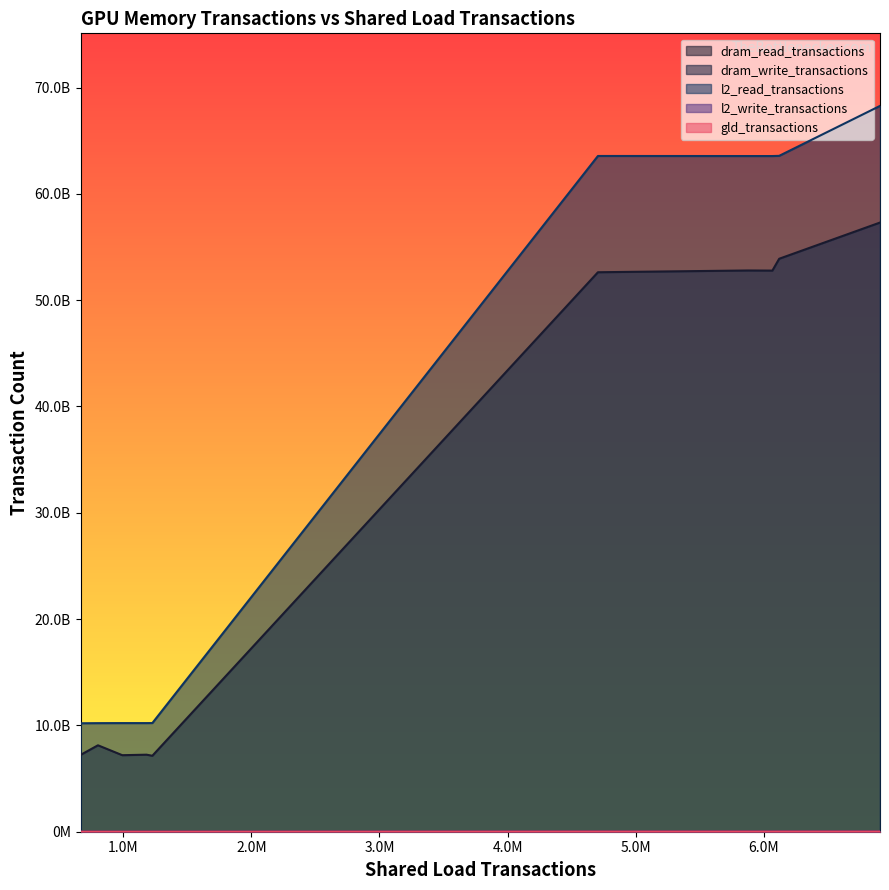

At how many categories does at least one series exceed 16055028657?

5